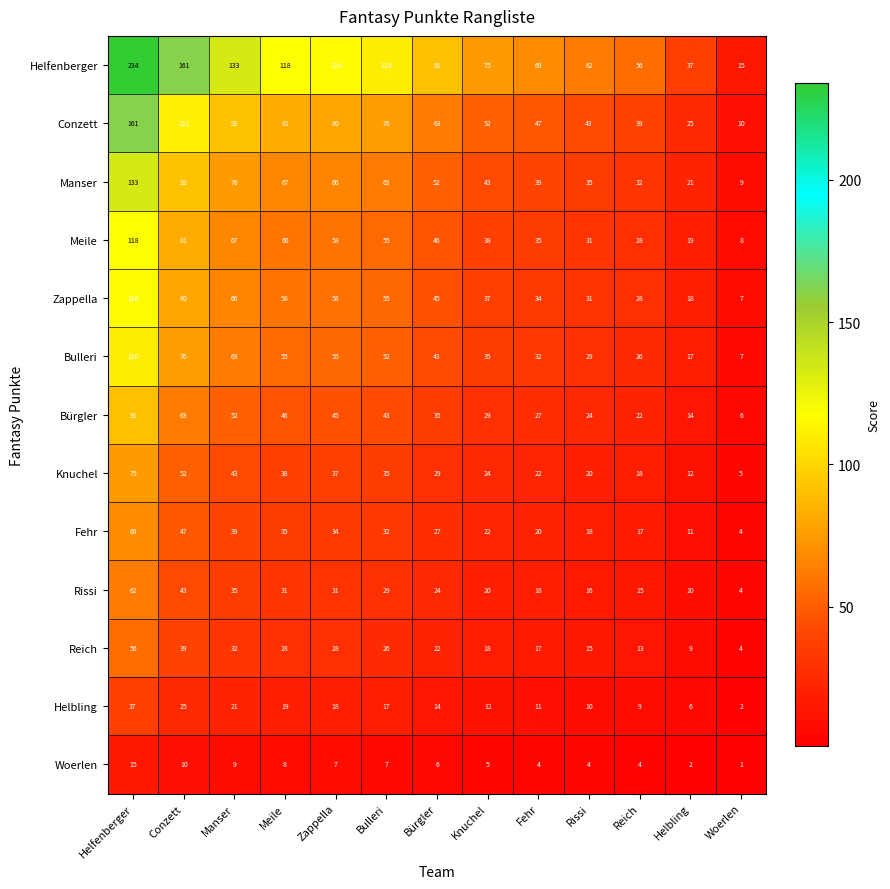

List the labels in order of Meile value, largest first.

Helfenberger, Conzett, Manser, Meile, Zappella, Bulleri, Bürgler, Knuchel, Fehr, Rissi, Reich, Helbling, Woerlen